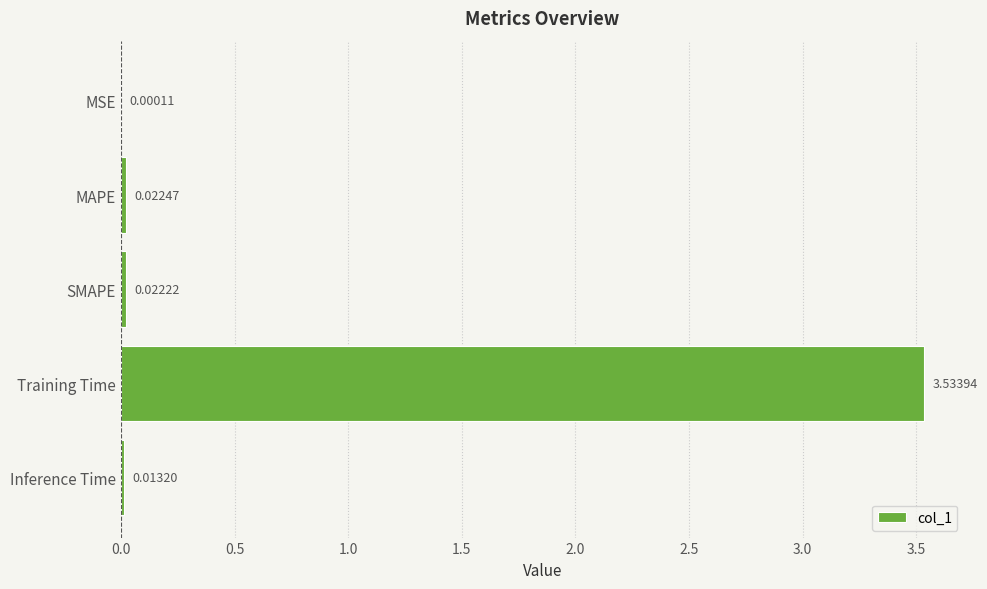

At which category does the chart reach its peak across all series?

Training Time